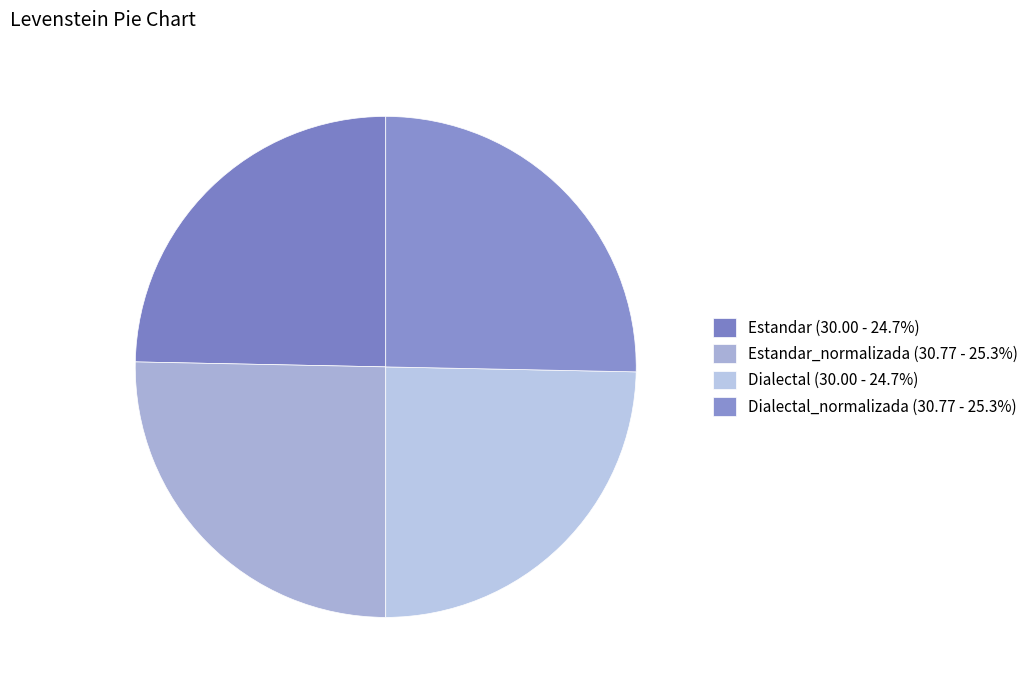

How many slices are in this pie chart?

4